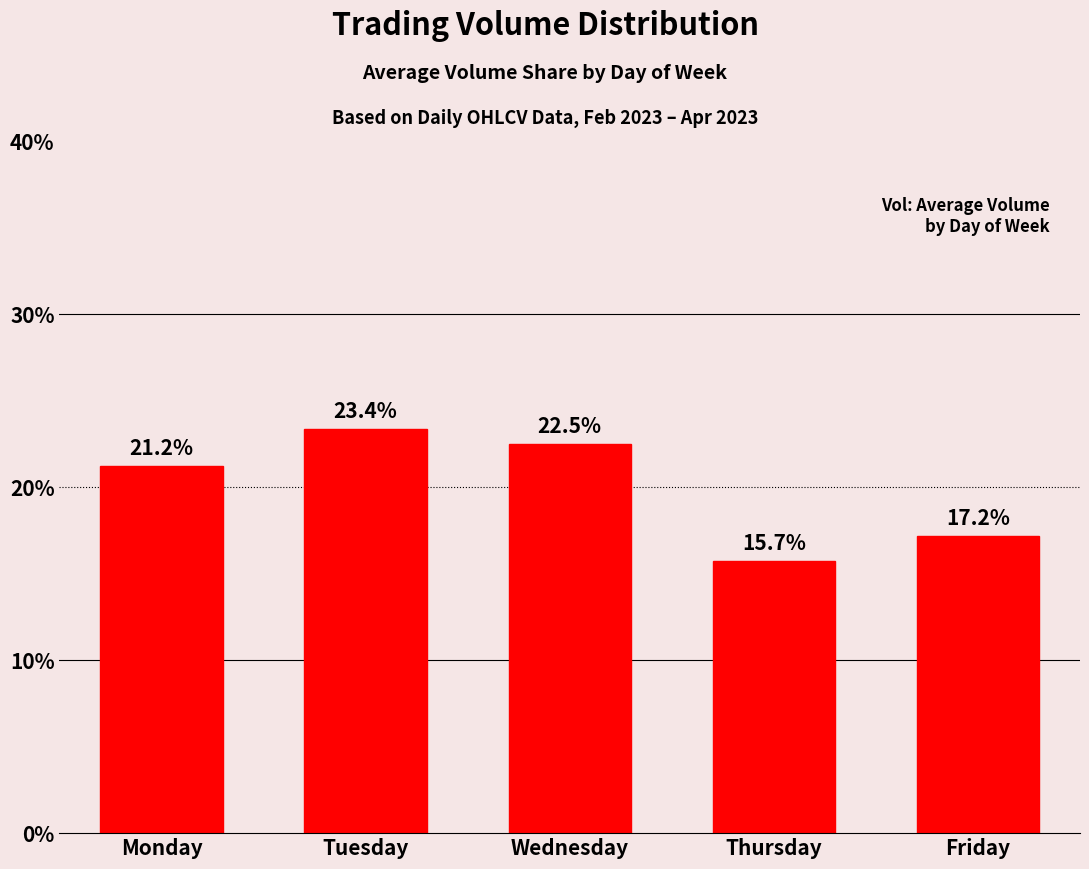

Rank the categories by value from lowest to highest.

Thursday, Friday, Monday, Wednesday, Tuesday